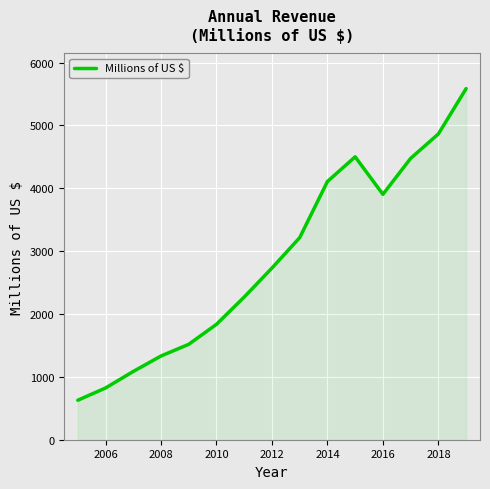

What is the minimum value shown in the chart?

628